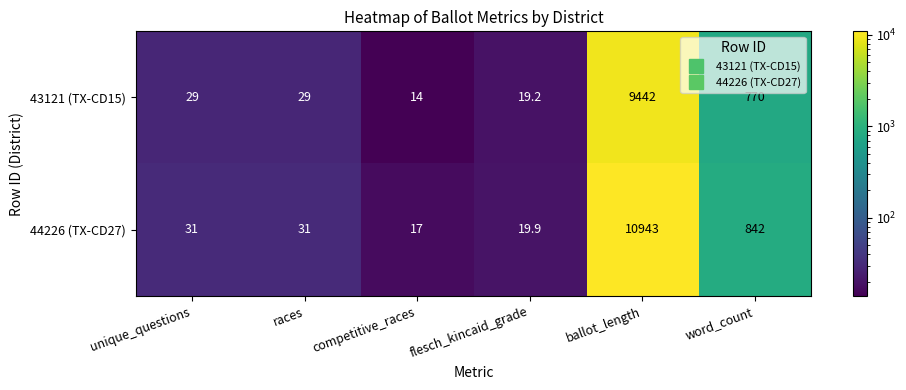

List the series in order of their peak value, lowest first.

43121 (TX-CD15), 44226 (TX-CD27)